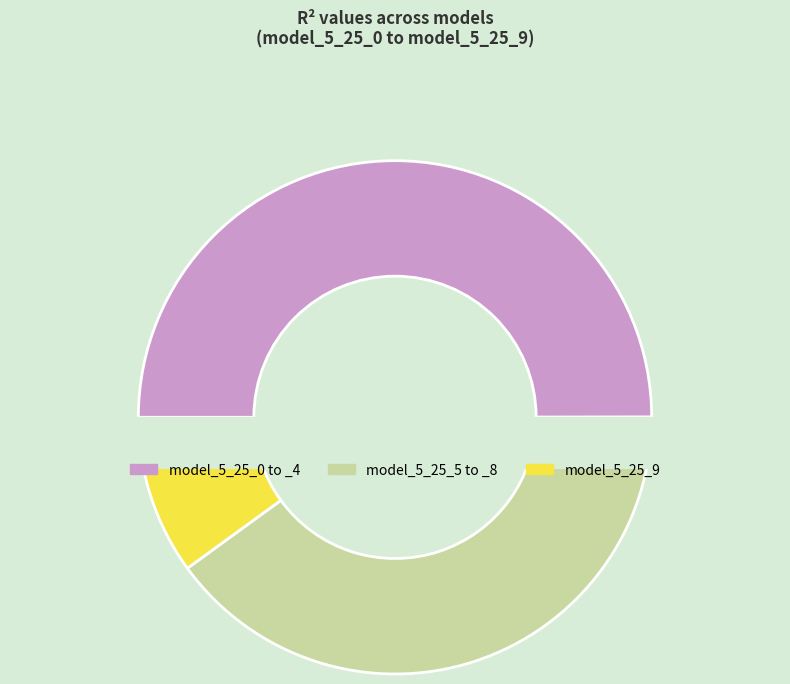

Which has a higher value, model_5_25_0 or model_5_25_7?

model_5_25_7